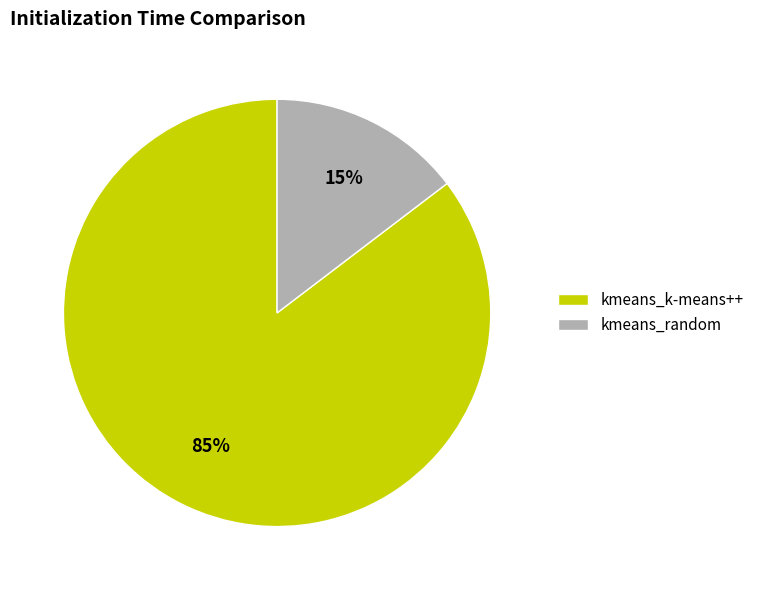

To the nearest percent, what portion does kmeans_random represent?

15%